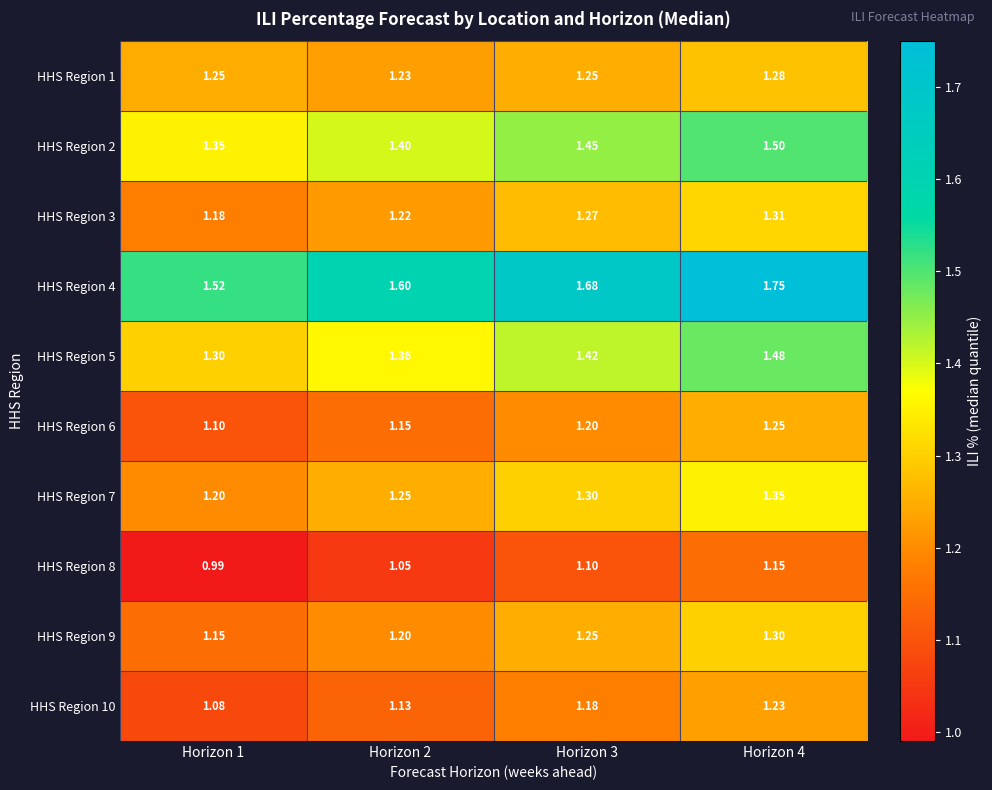

Reading left to right, list all the values displayed in this chart.

HHS Region 1: Horizon 1=1.2	Horizon 2=1.2	Horizon 3=1.2	Horizon 4=1.3
HHS Region 2: Horizon 1=1.4	Horizon 2=1.4	Horizon 3=1.4	Horizon 4=1.5
HHS Region 3: Horizon 1=1.2	Horizon 2=1.2	Horizon 3=1.3	Horizon 4=1.3
HHS Region 4: Horizon 1=1.5	Horizon 2=1.6	Horizon 3=1.7	Horizon 4=1.8
HHS Region 5: Horizon 1=1.3	Horizon 2=1.4	Horizon 3=1.4	Horizon 4=1.5
HHS Region 6: Horizon 1=1.1	Horizon 2=1.1	Horizon 3=1.2	Horizon 4=1.2
HHS Region 7: Horizon 1=1.2	Horizon 2=1.2	Horizon 3=1.3	Horizon 4=1.4
HHS Region 8: Horizon 1=1.0	Horizon 2=1.1	Horizon 3=1.1	Horizon 4=1.1
HHS Region 9: Horizon 1=1.1	Horizon 2=1.2	Horizon 3=1.2	Horizon 4=1.3
HHS Region 10: Horizon 1=1.1	Horizon 2=1.1	Horizon 3=1.2	Horizon 4=1.2